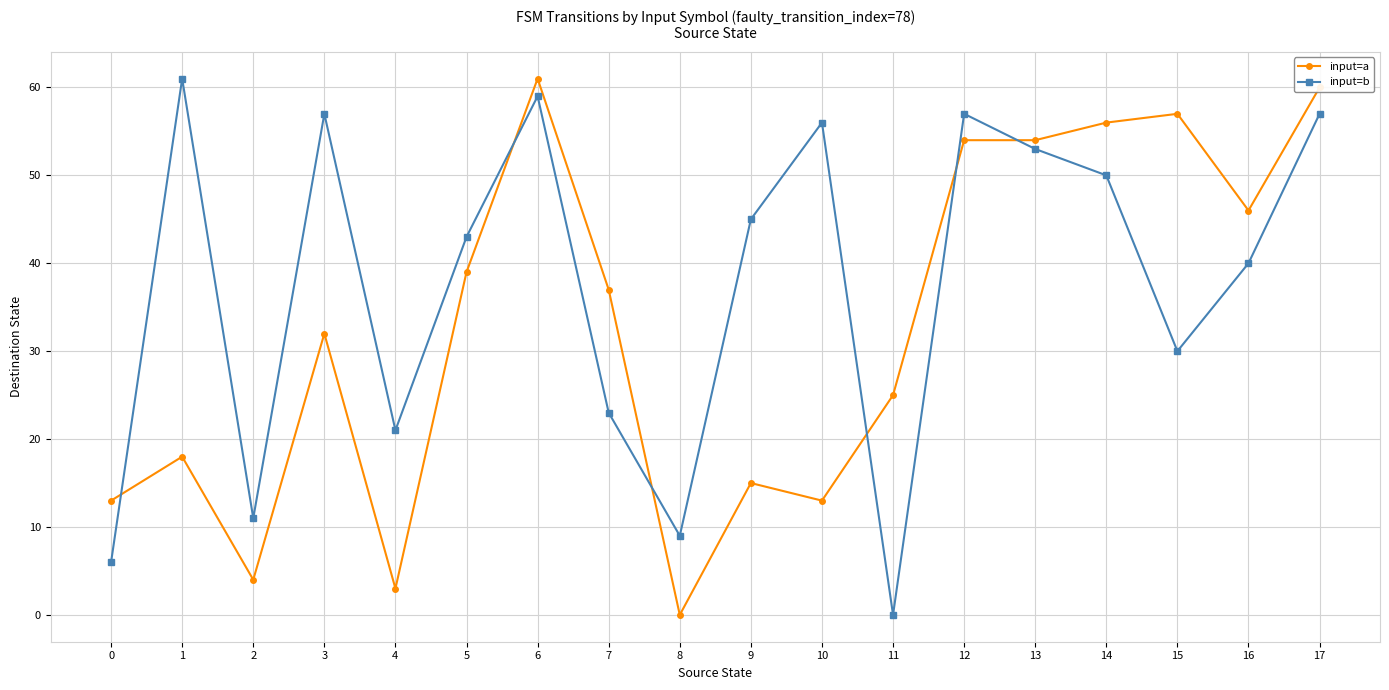

Where is the first local maximum for input=a?

1